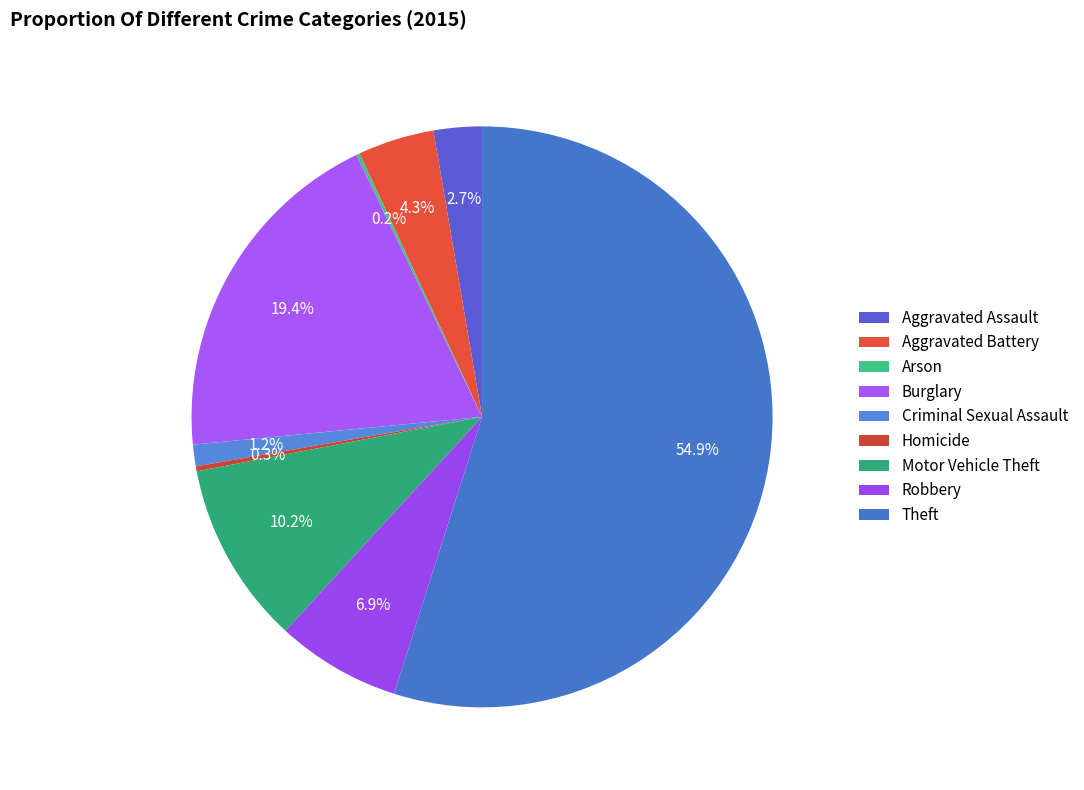

To the nearest percent, what is the average slice percentage?

11%